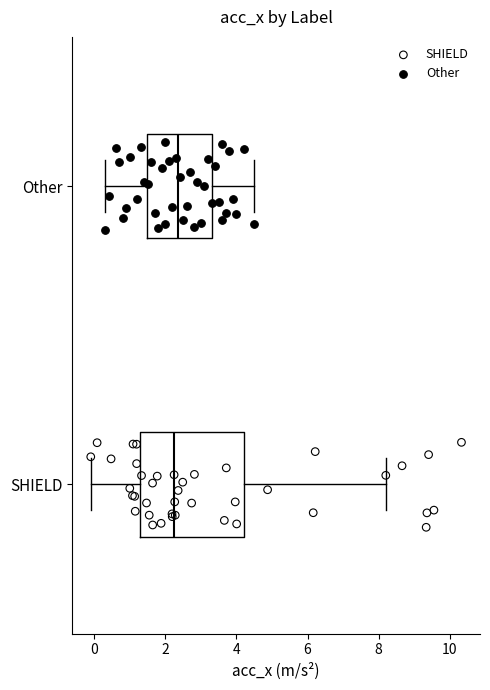

Where is the right edge of the box for Other on the x-axis? The values are not printed on the chart, so give them approximately, as read against the axis.

3.4